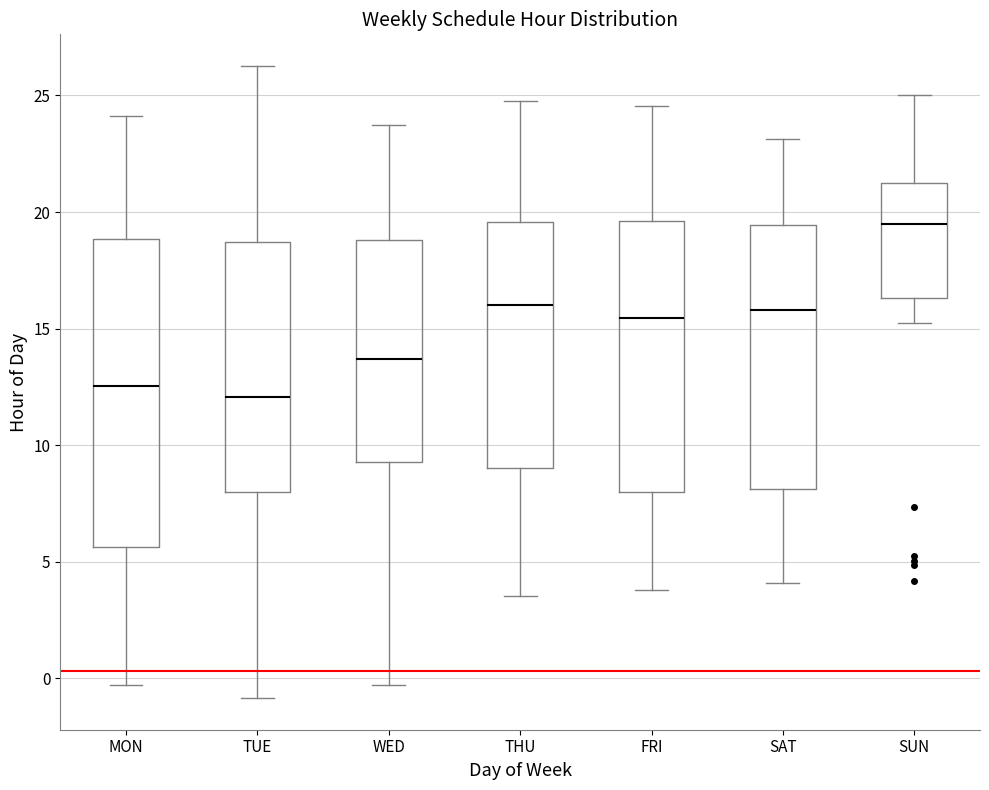

Reading left to right, transcribe this box plot: for each box, give where its median line is, the range the box spans, and where its two whiskers end, as read against the y-axis. The values are not printed on the chart, so give them approximately, as read against the axis.

MON: median 12.5, box 5.5 to 19.0, whiskers -0.5 to 24.0
TUE: median 12.0, box 8.0 to 18.5, whiskers -1.0 to 26.5
WED: median 13.5, box 9.5 to 19.0, whiskers -0.5 to 23.5
THU: median 16.0, box 9.0 to 19.5, whiskers 3.5 to 25.0
FRI: median 15.5, box 8.0 to 19.5, whiskers 4.0 to 24.5
SAT: median 16.0, box 8.0 to 19.5, whiskers 4.0 to 23.0
SUN: median 19.5, box 16.5 to 21.0, whiskers 15.0 to 25.0